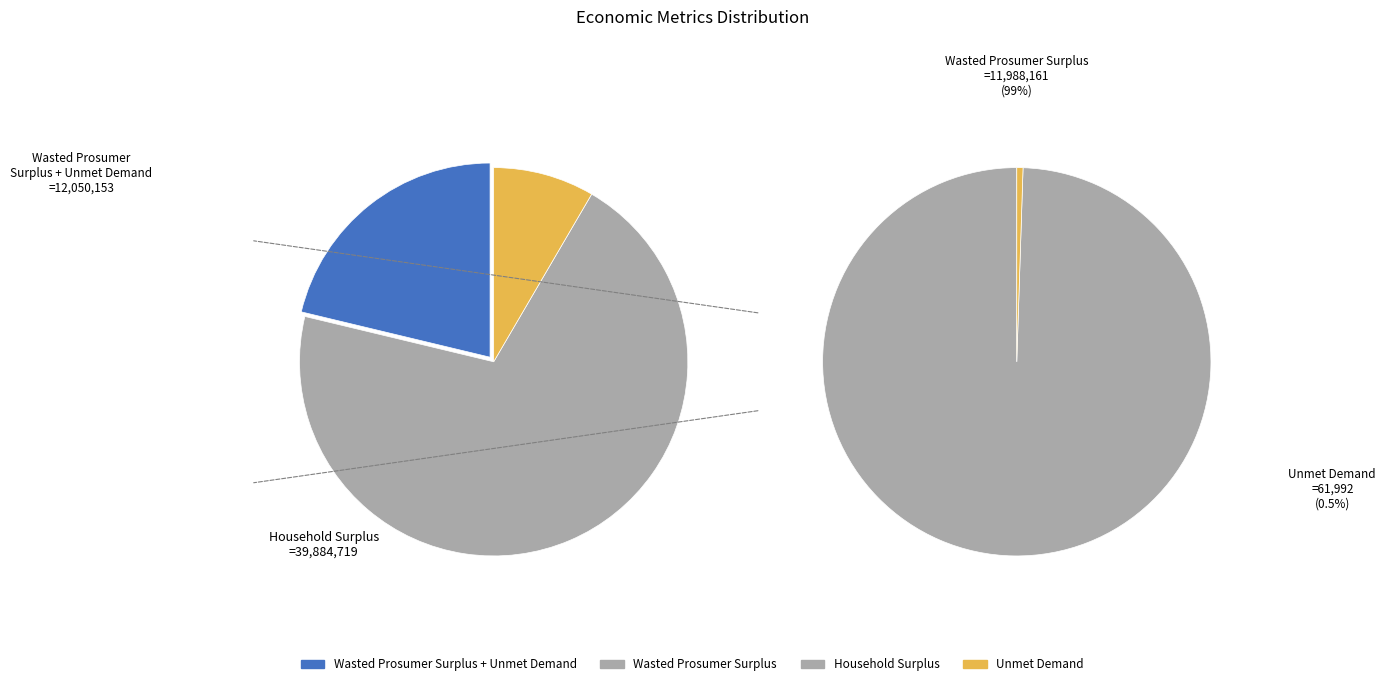

Does any single category account for the majority?

Yes